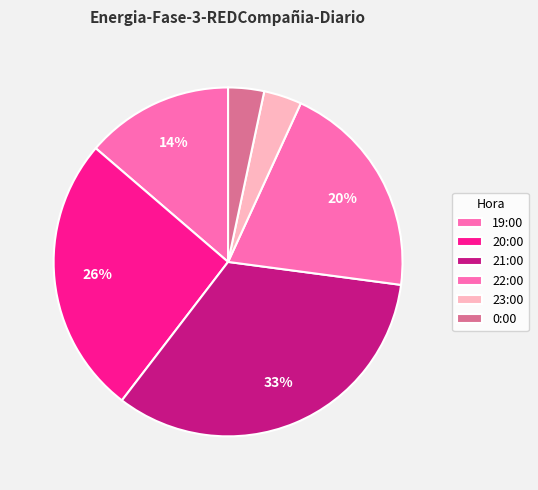

How many slices are in this pie chart?

6